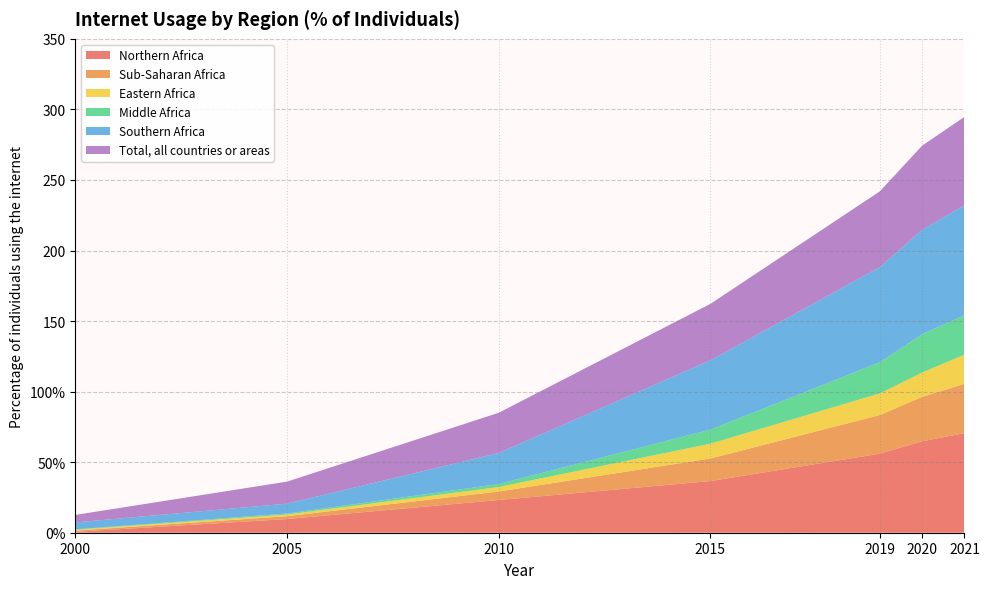

How many lines are shown in the chart?

6